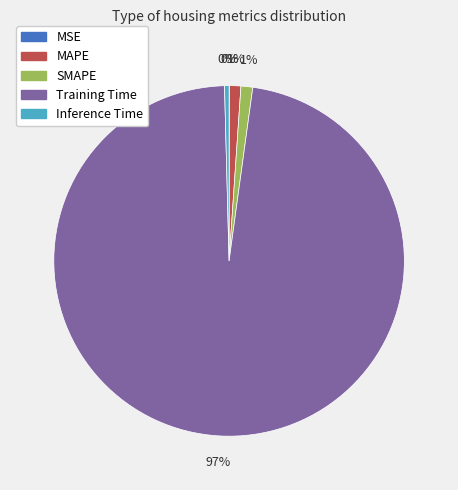

To the nearest percent, what portion does SMAPE represent?

1%